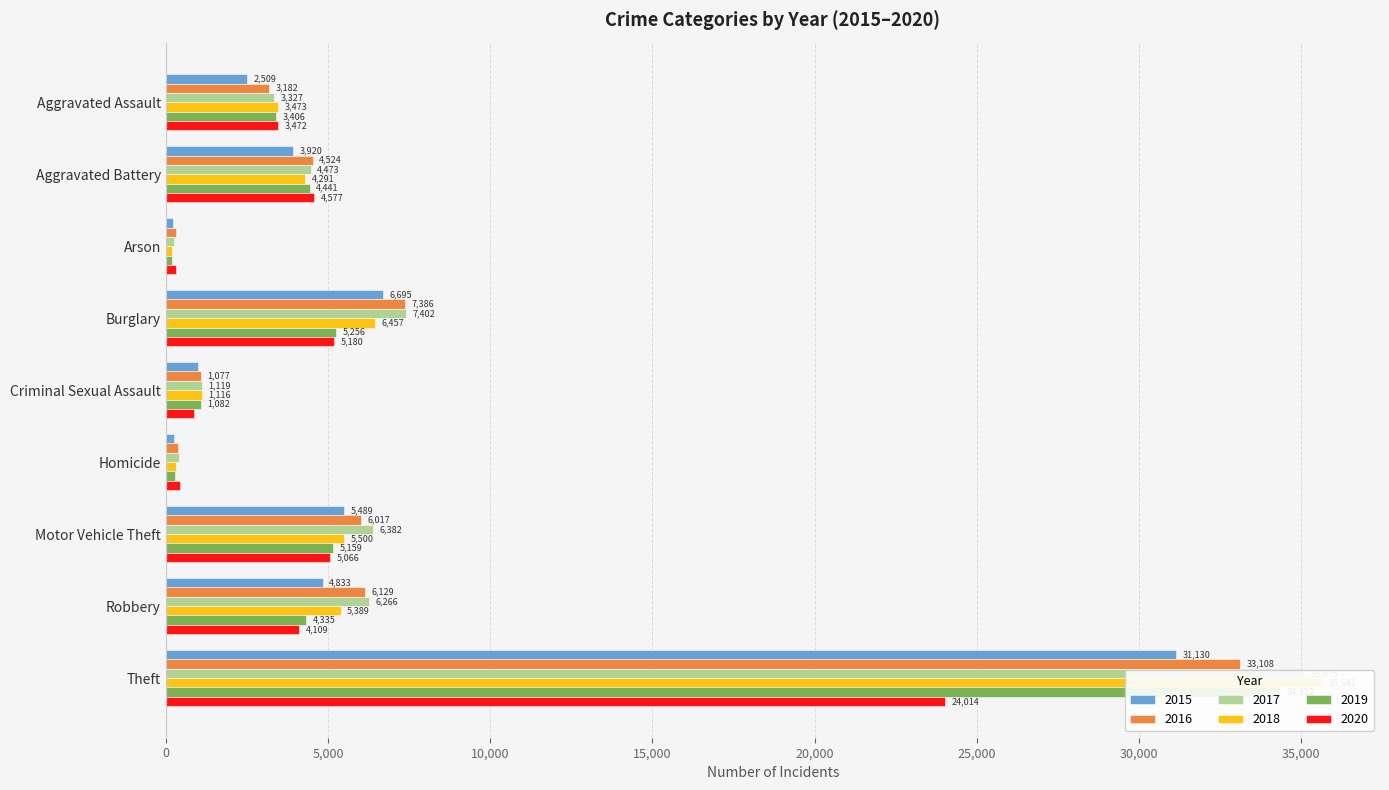

At how many categories does at least one series exceed 730?

7